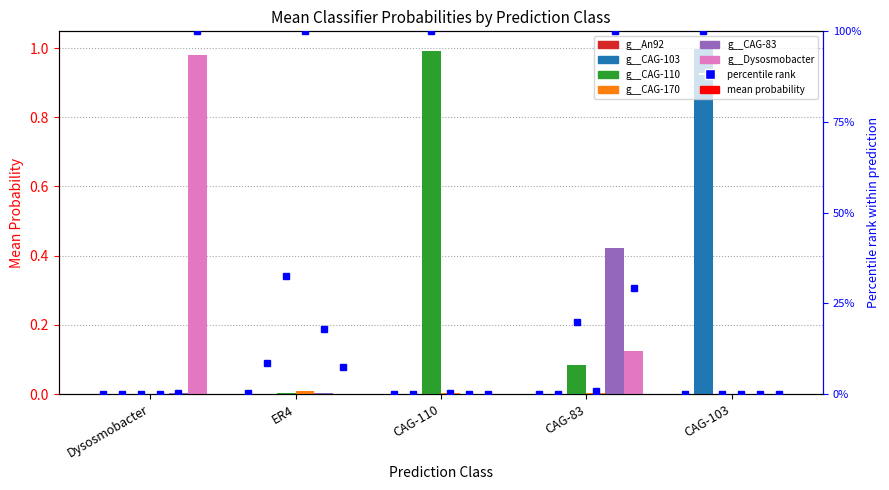

How many bars are there in total?

30